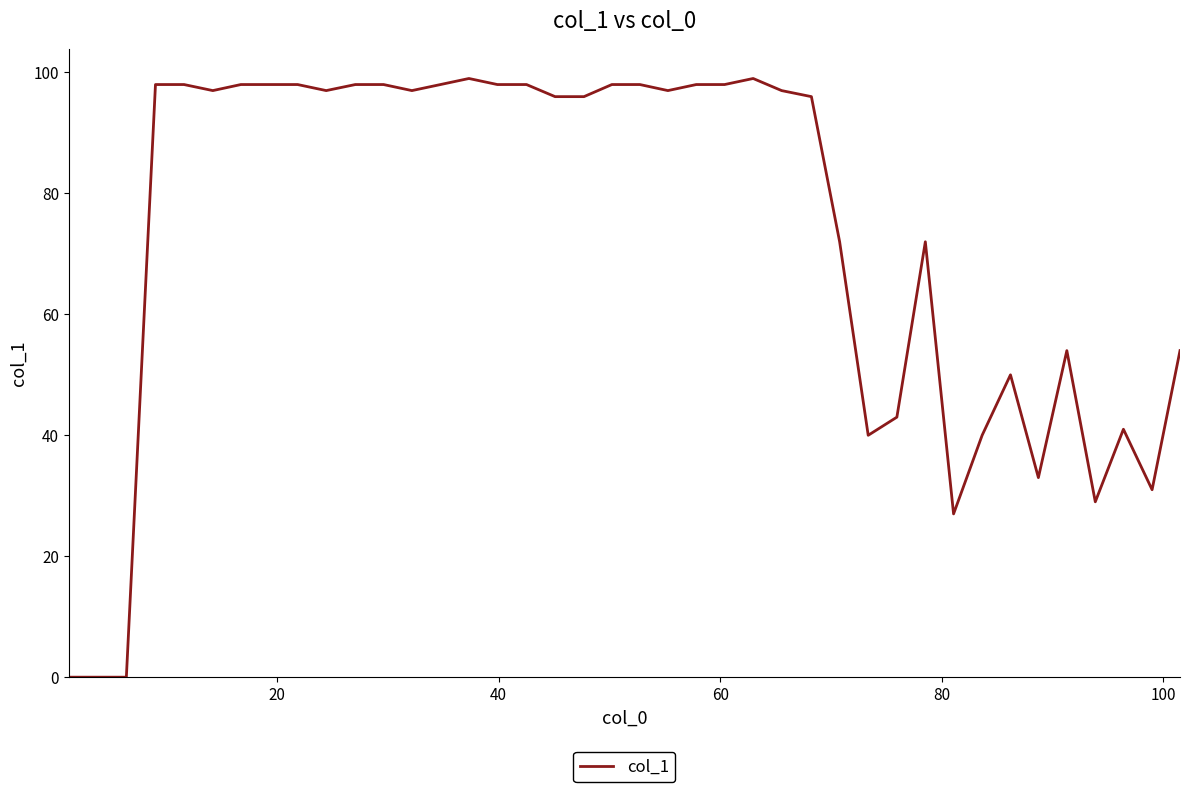

What is the difference between the maximum and minimum values?

99